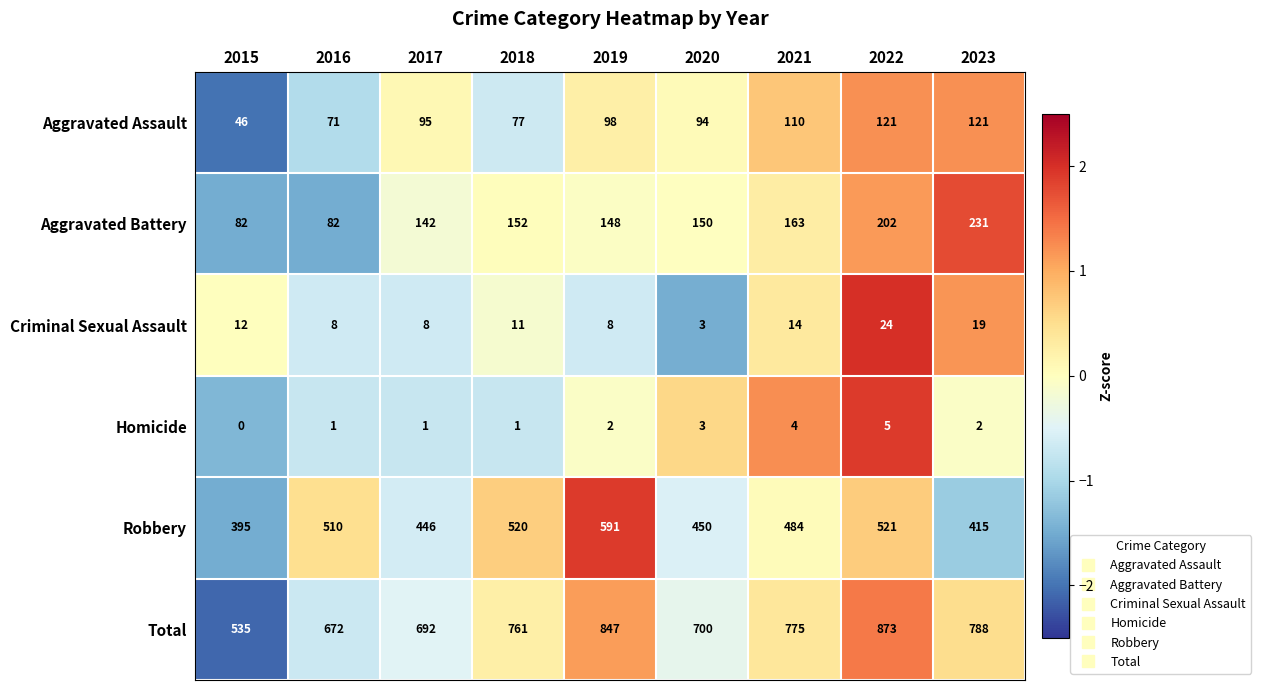

How many series are shown in this chart?

6